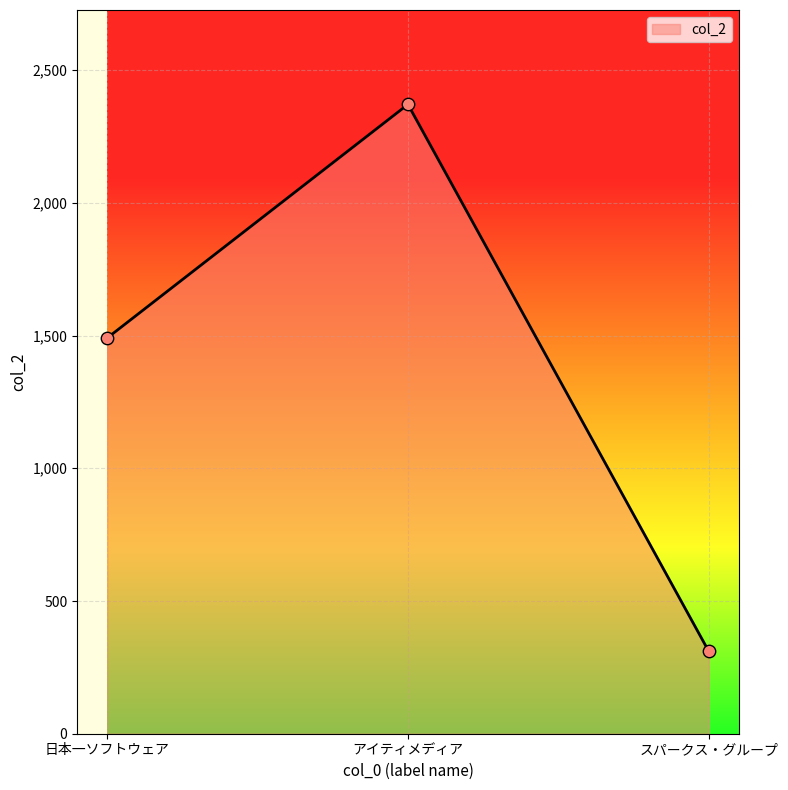

What is the lowest value of the col_2 series?

311.0